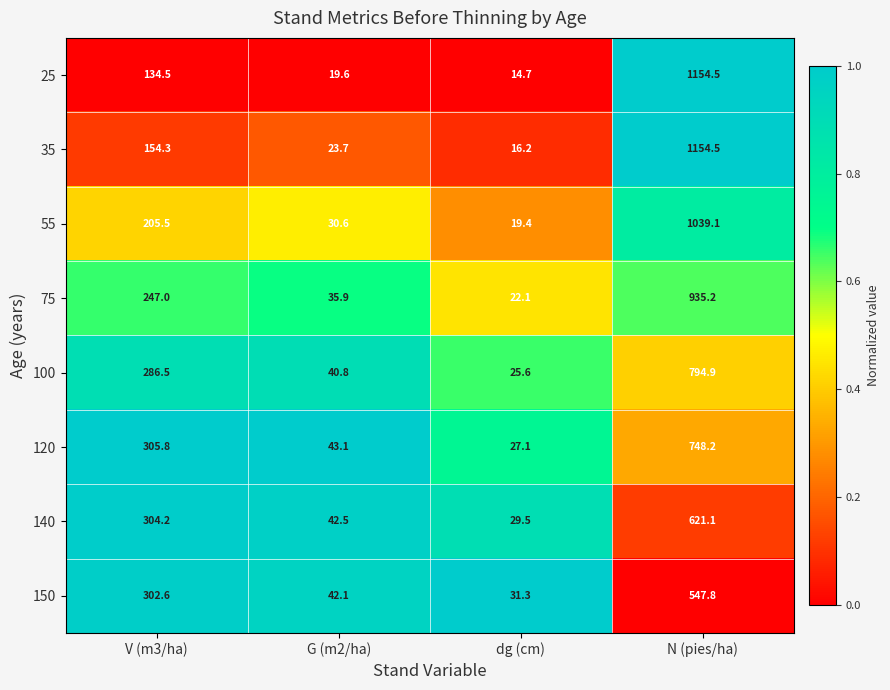

What is the sum of the 25 values at V (m3/ha) and N (pies/ha)?

1289.0